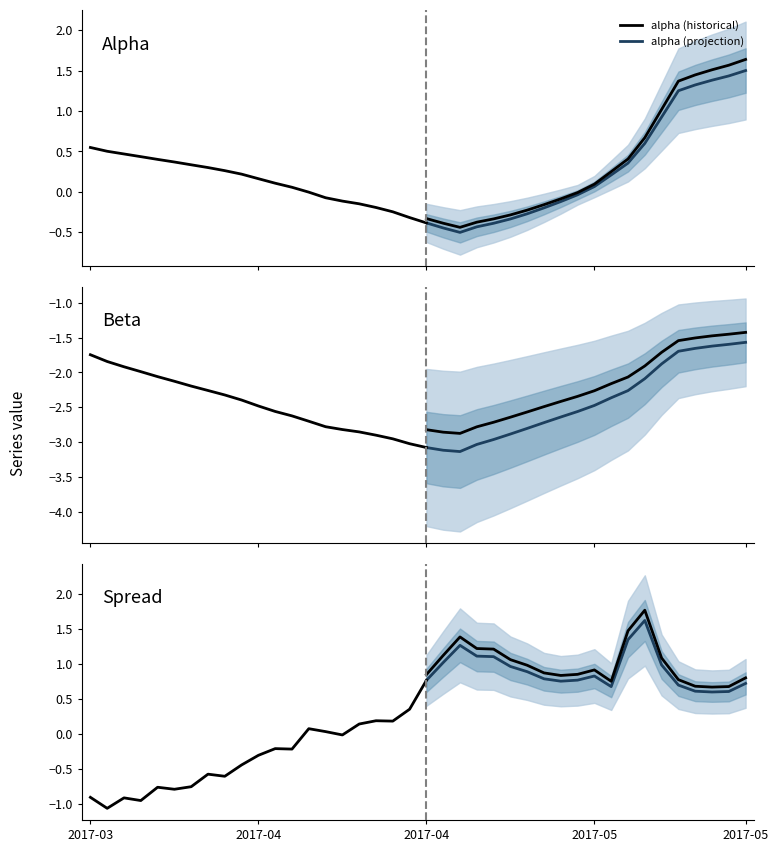

True or false: beta and alpha cross at least once.

False